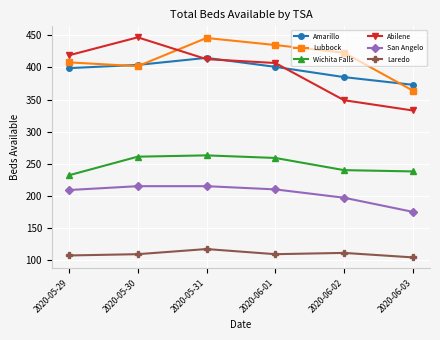

What is the label of the 5th point from the right?

2020-05-30